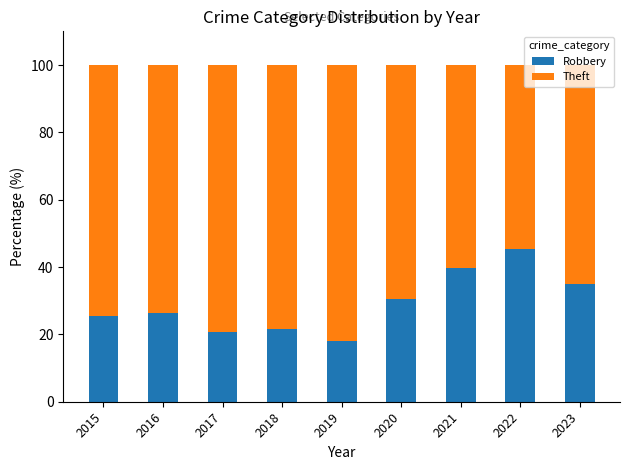

What is the sum of the Robbery values at 2023 and 2018?

56.5